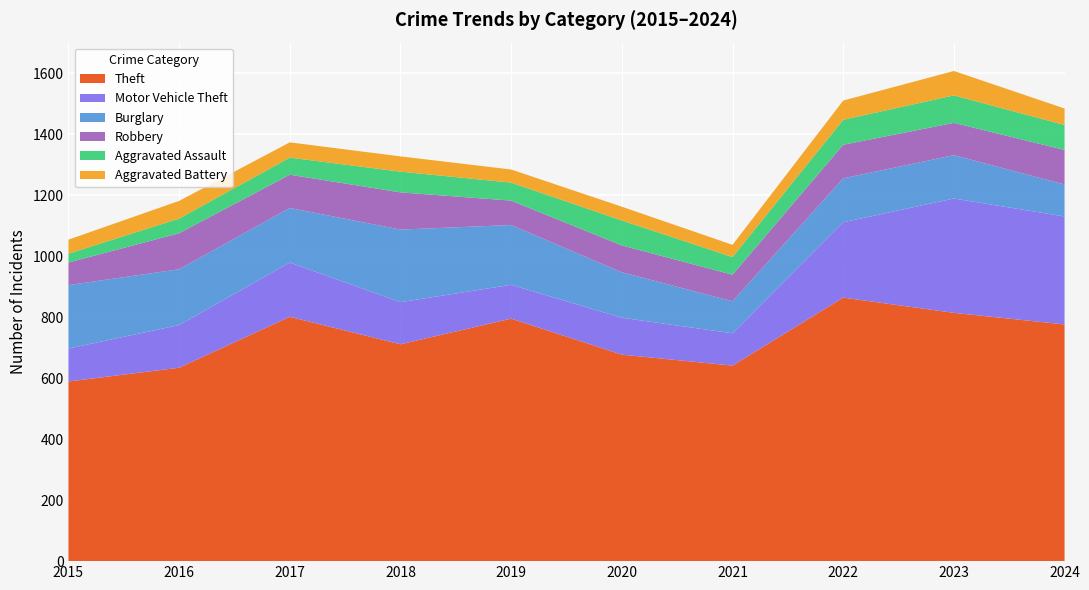

Reading left to right, what are all the values shown in this chart?

Theft: 589	634	801	711	795	677	641	864	814	776
Motor Vehicle Theft: 108	140	178	138	111	121	106	247	375	354
Burglary: 208	183	179	238	196	149	105	144	142	105
Robbery: 74	118	109	122	80	88	87	110	106	113
Aggravated Assault: 29	48	56	68	59	82	58	82	90	82
Aggravated Battery: 46	58	50	50	43	45	40	63	80	54